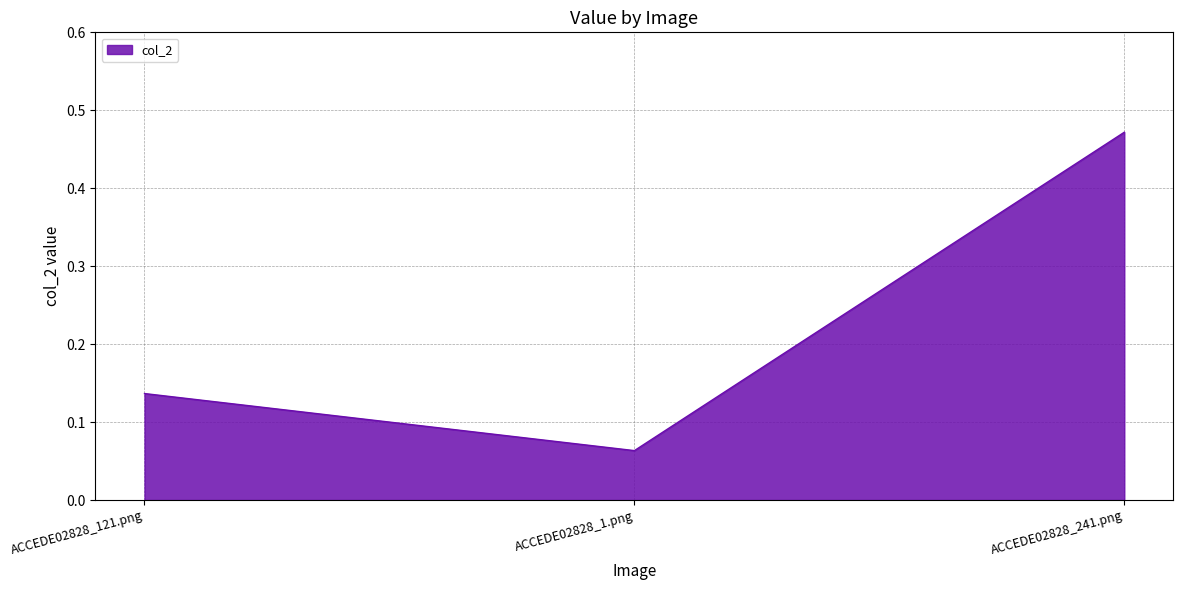

Between ACCEDE02828_241.png and ACCEDE02828_1.png, which is larger?

ACCEDE02828_241.png